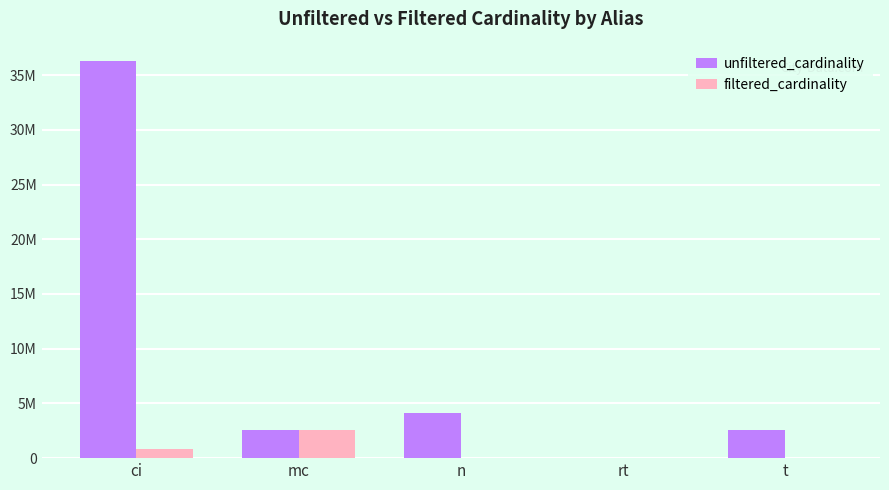

Reading left to right, what are all the values shown in this chart?

unfiltered_cardinality: 36244344	2609129	4167491	12	2528312
filtered_cardinality: 867477	2609129	50011	1	8